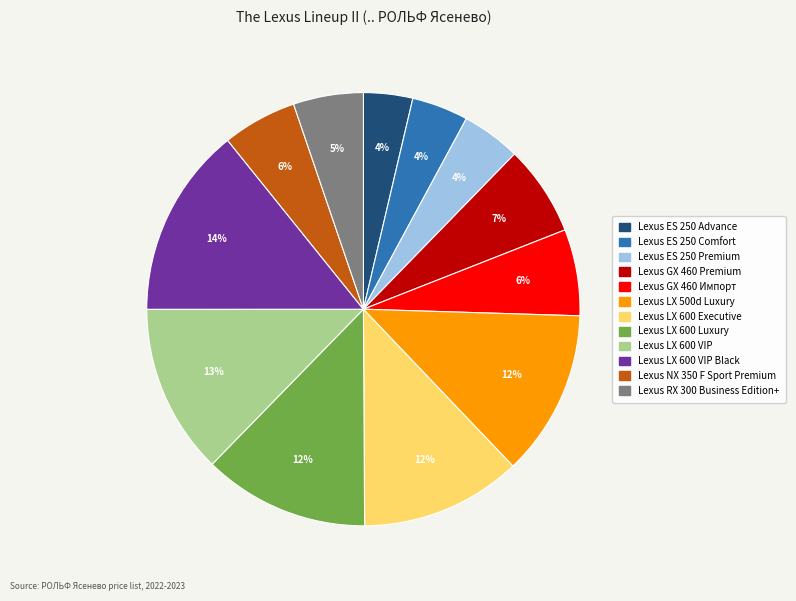

To the nearest percent, what is the average slice percentage?

8%